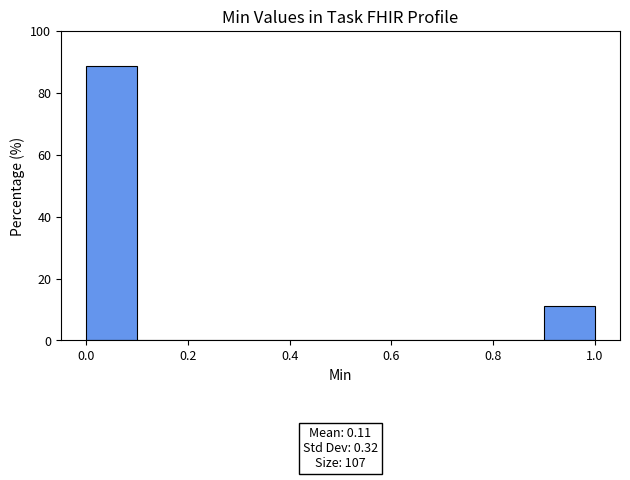

Over which range of the x-axis is the bar tallest?

0.0 to 0.1